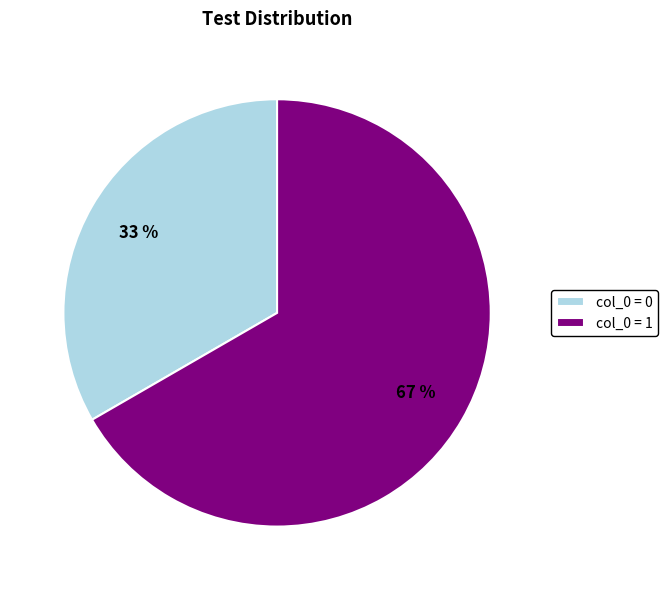

Which category has the biggest portion of the pie?

col_0 = 1